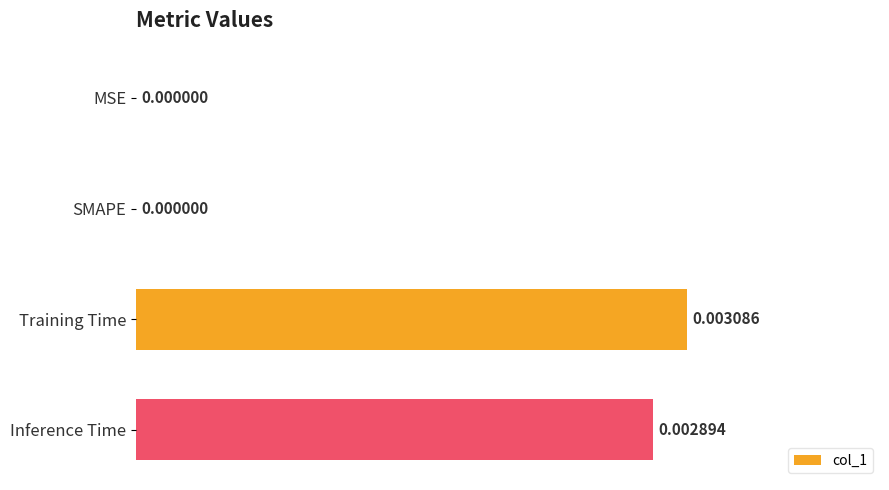

At which category does the chart reach its peak across all series?

Training Time